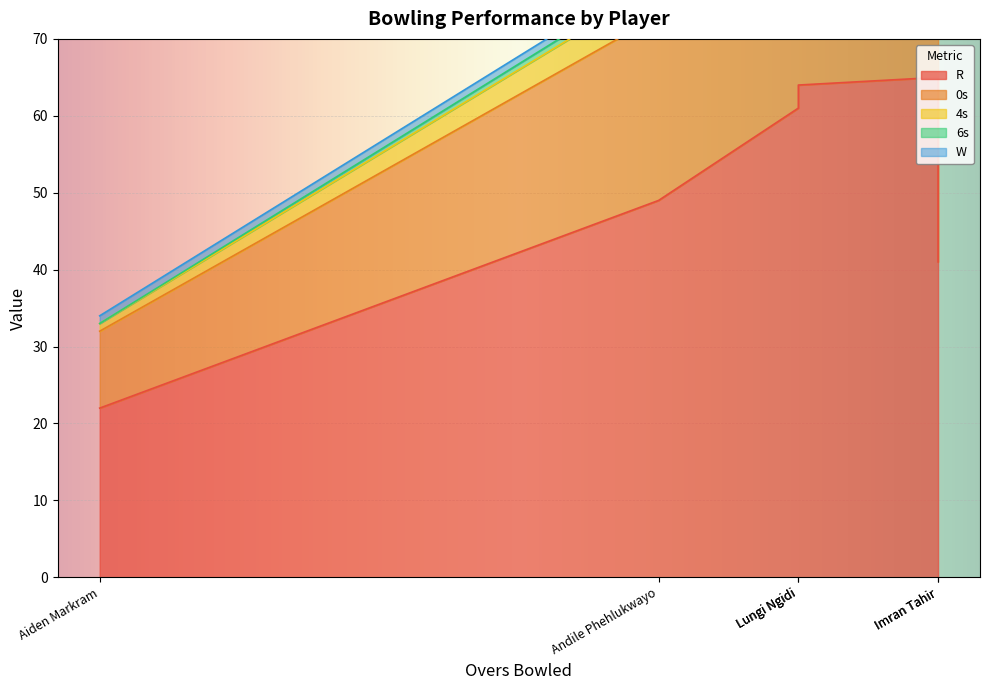

What is the maximum value shown in the chart?

65